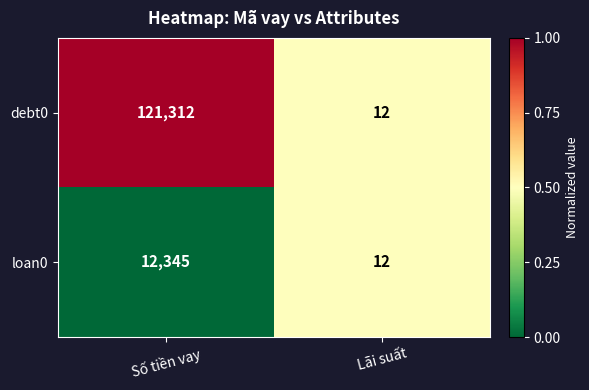

What is the sum of all debt0 values?

121324